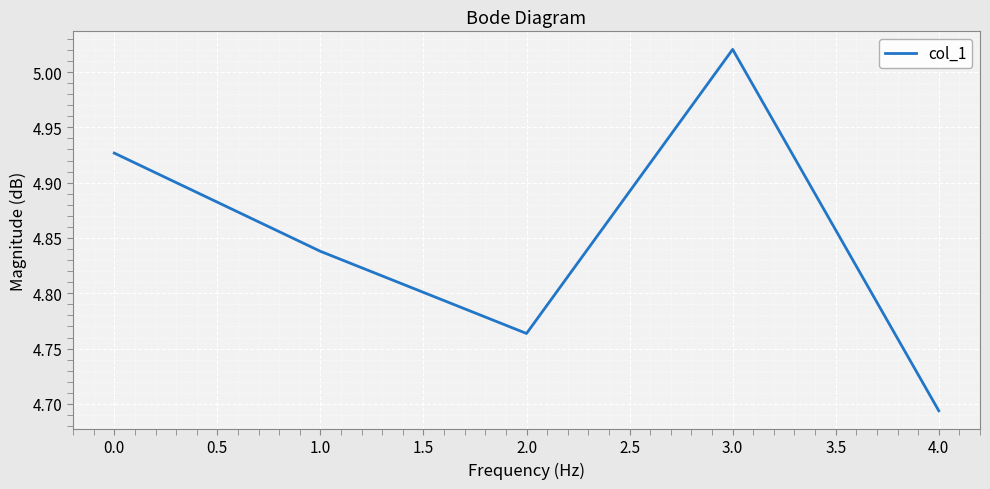

At which category does the chart reach its minimum across all series?

4.0